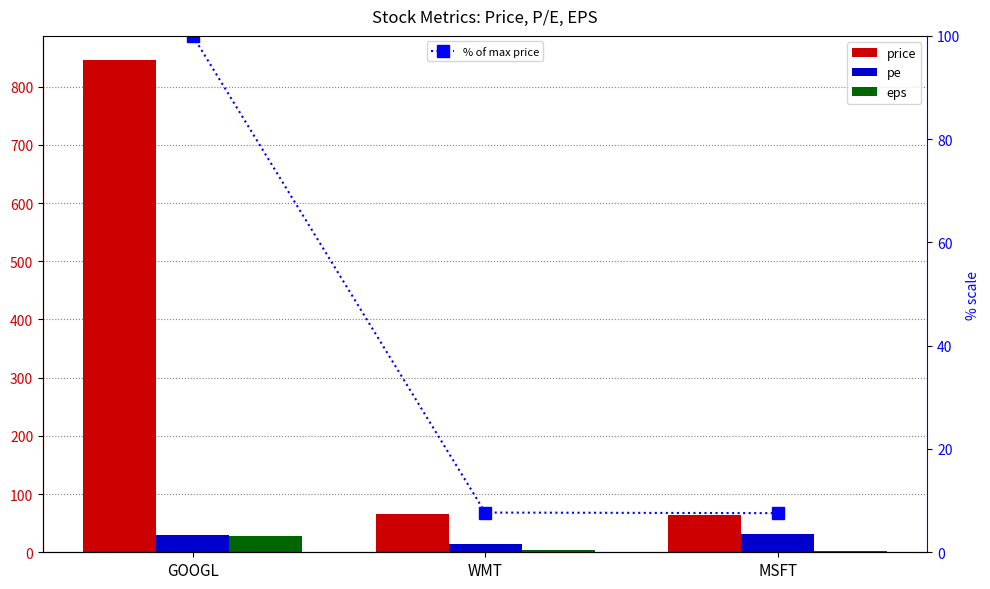

What is the label of the 1st bar from the left?

GOOGL